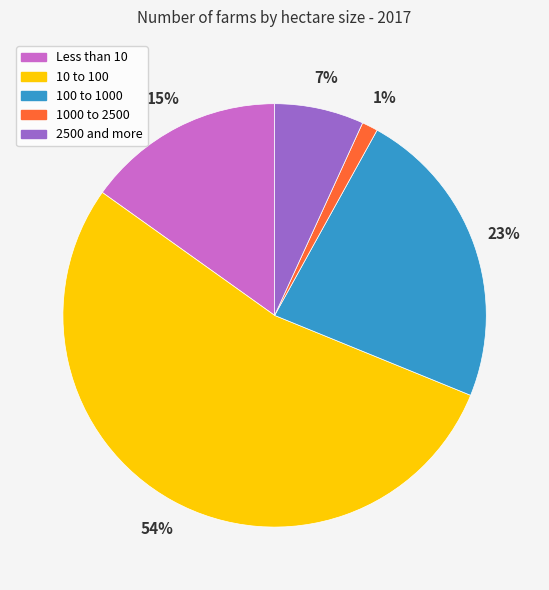

Does 10 to 100 account for over 50% of the chart?

Yes